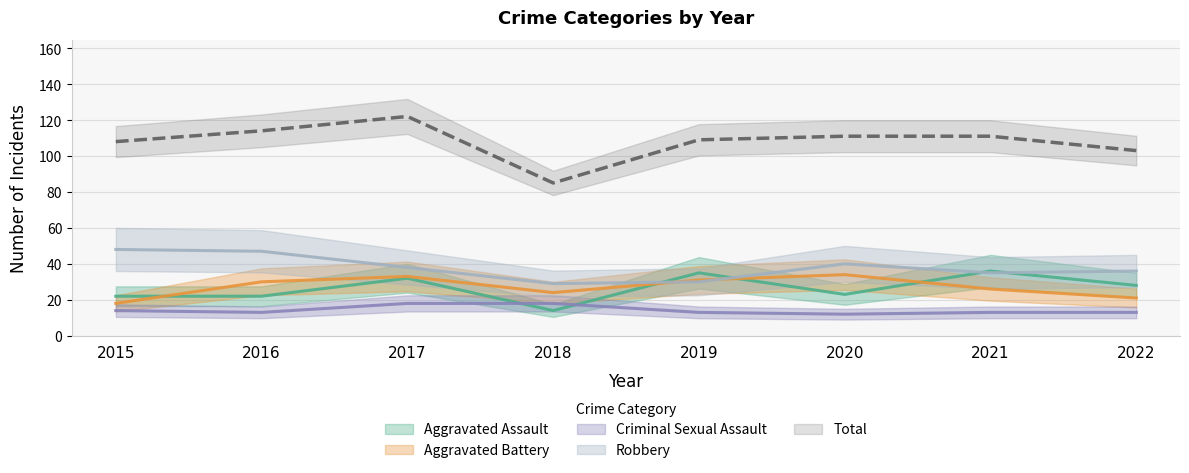

What is the difference between the Criminal Sexual Assault values at 2022 and 2018?

5